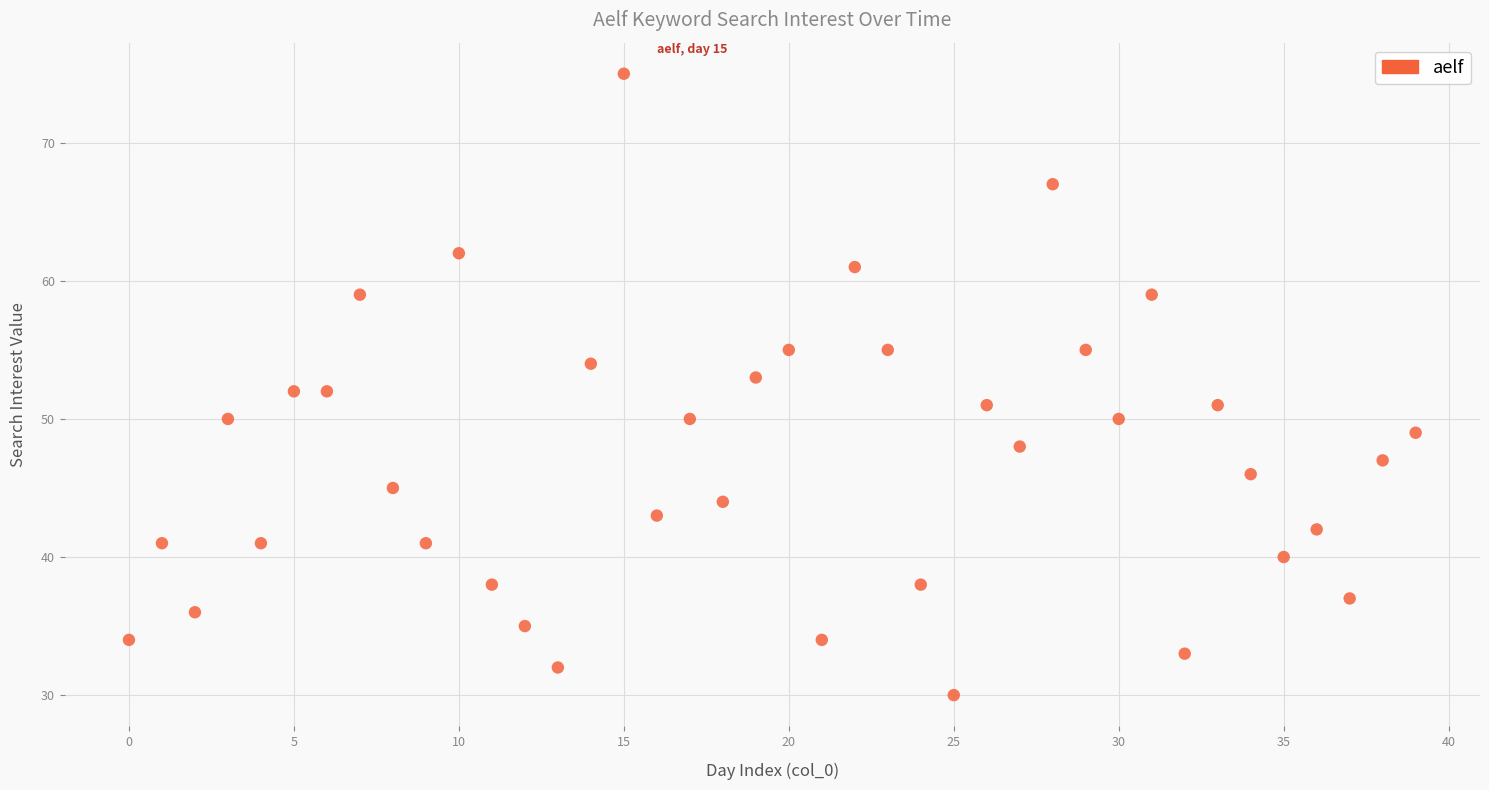

What is the range of Y values (max minus min)?

45